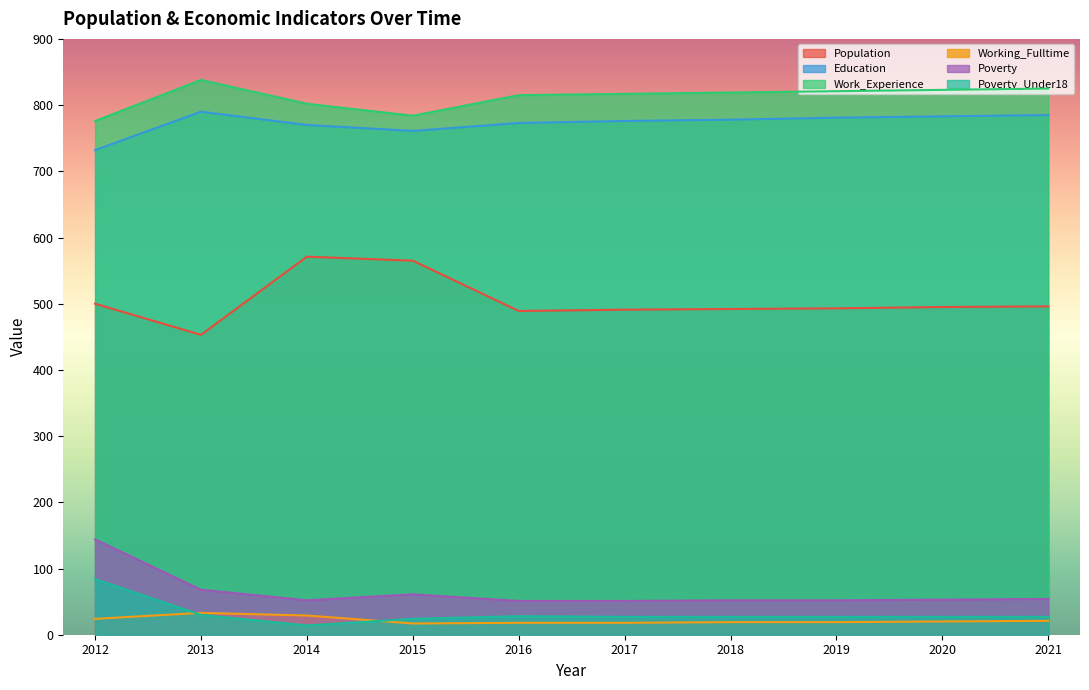

At which category does the chart reach its minimum across all series?

2014